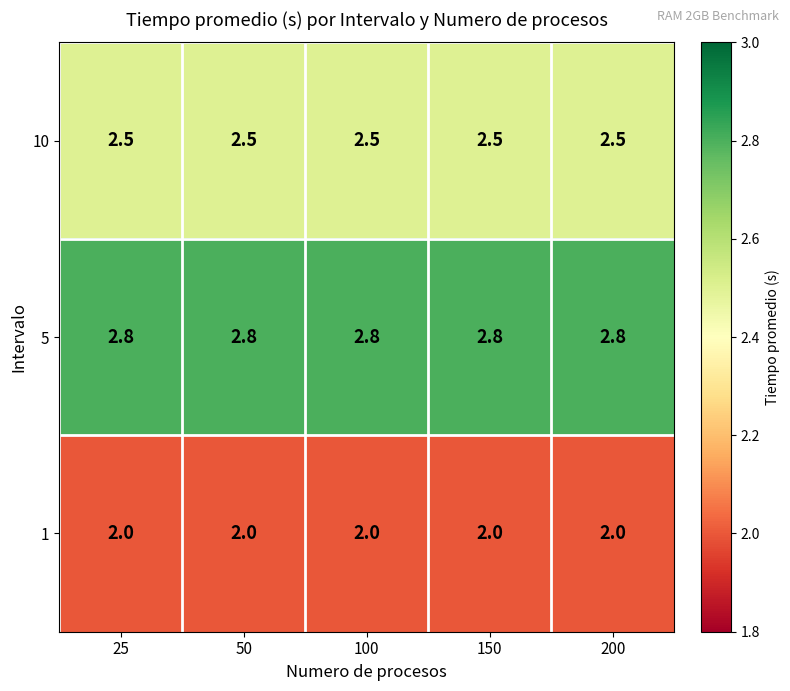

What is the approximate value of 5 at 200?

2.8